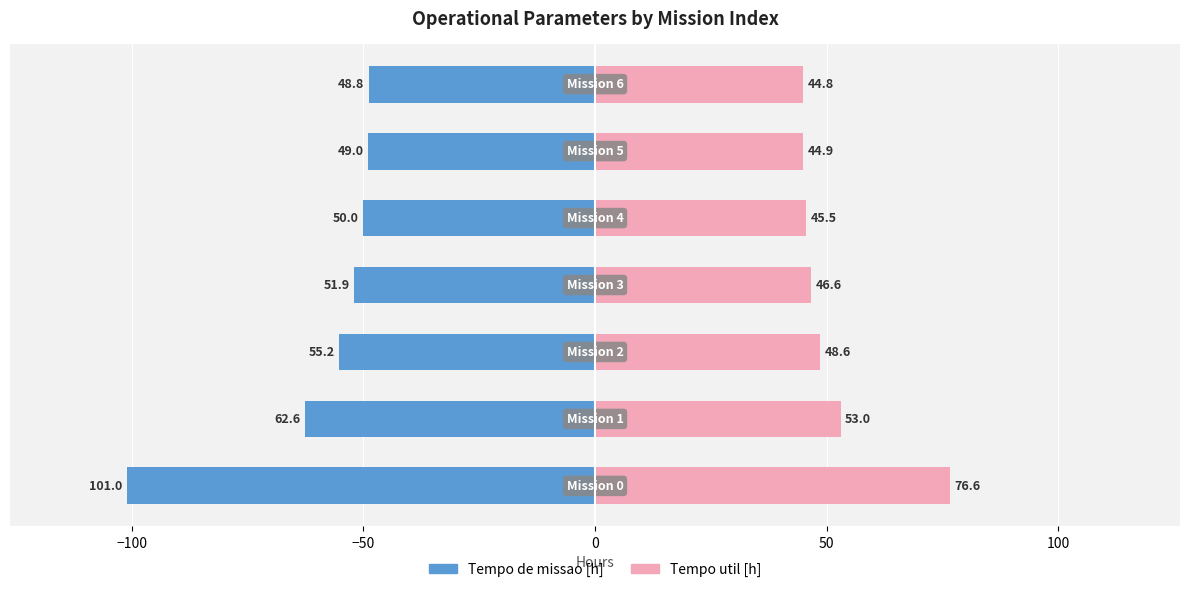

What is the average value of the Tempo de missao [h] series?

-59.8